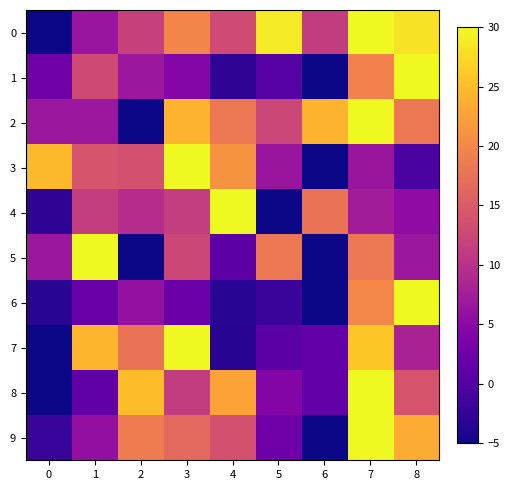

Reading right to left, transcribe all the data shown in this chart.

0: 8=28.2	7=30.0	6=11.3	5=28.8	4=13.1	3=19.7	2=11.9	1=6.5	0=-5.0
1: 8=30.0	7=19.4	6=-5.0	5=0.3	4=-2.9	3=4.5	2=6.7	1=13.0	0=2.4
2: 8=18.3	7=30.0	6=24.2	5=12.5	4=18.3	3=24.2	2=-5.0	1=6.7	0=6.7
3: 8=-0.8	7=6.5	6=-5.0	5=6.5	4=21.0	3=30.0	2=13.8	1=14.2	0=24.8
4: 8=5.3	7=7.4	6=17.6	5=-5.0	4=30.0	3=11.5	2=9.4	1=11.5	0=-2.9
5: 8=6.7	7=18.3	6=-5.0	5=18.3	4=0.8	3=12.5	2=-5.0	1=30.0	0=6.7
6: 8=30.0	7=19.8	6=-5.0	5=-2.1	4=-3.3	3=2.1	2=5.9	1=2.0	0=-3.3
7: 8=8.0	7=25.9	6=1.5	5=0.7	4=-3.4	3=30.0	2=17.8	1=24.3	0=-5.0
8: 8=14.1	7=30.0	6=1.5	5=4.3	4=22.6	3=11.3	2=25.0	1=1.2	0=-5.0
9: 8=23.4	7=30.0	6=-5.0	5=2.5	4=13.9	3=16.5	2=18.7	1=5.7	0=-2.2